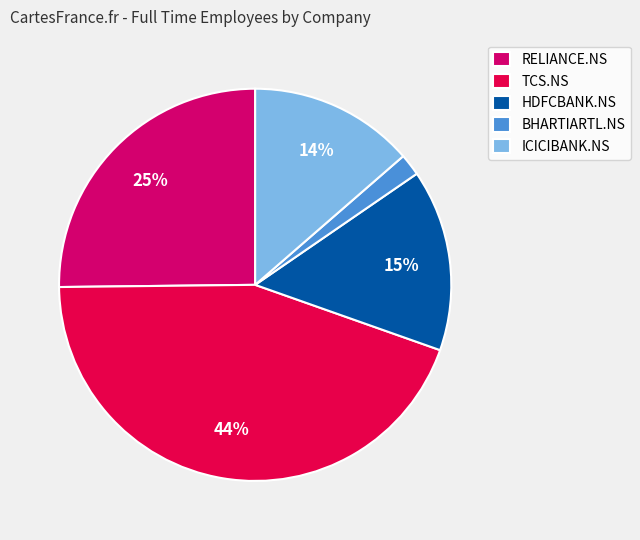

Count the number of slices in the pie.

5